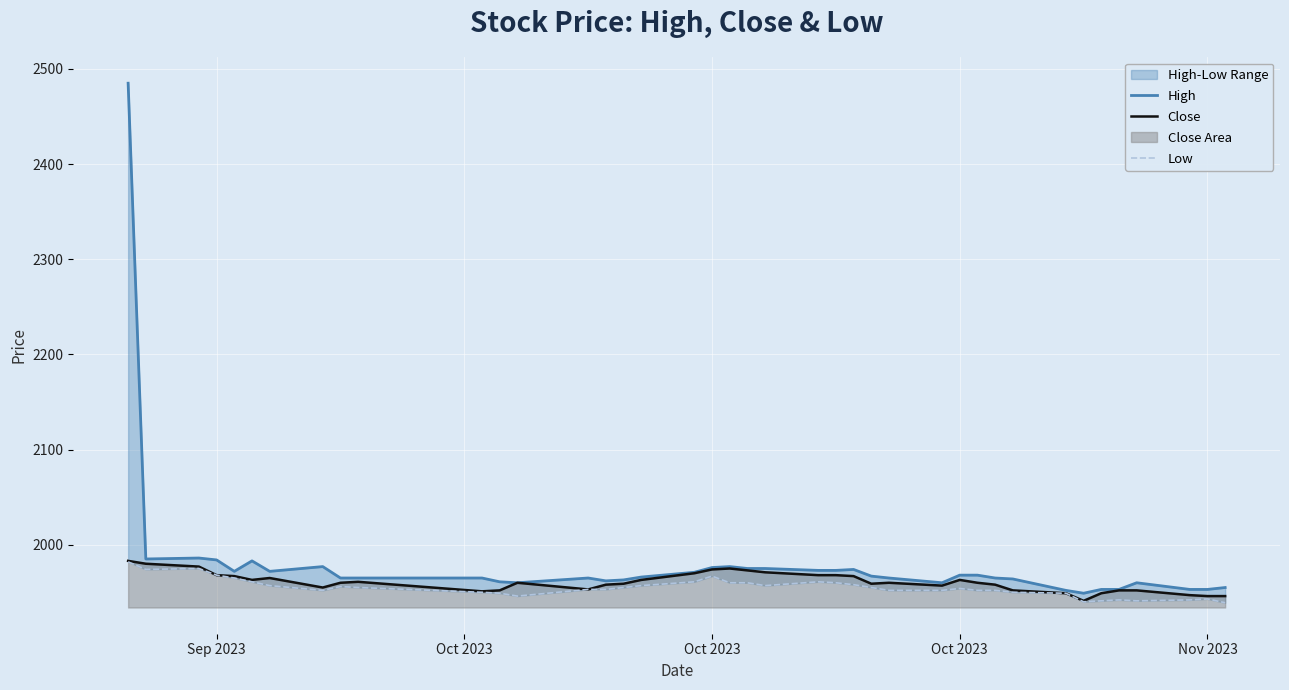

Rank the series by their average value, from highest to lowest.

High, Close, Low